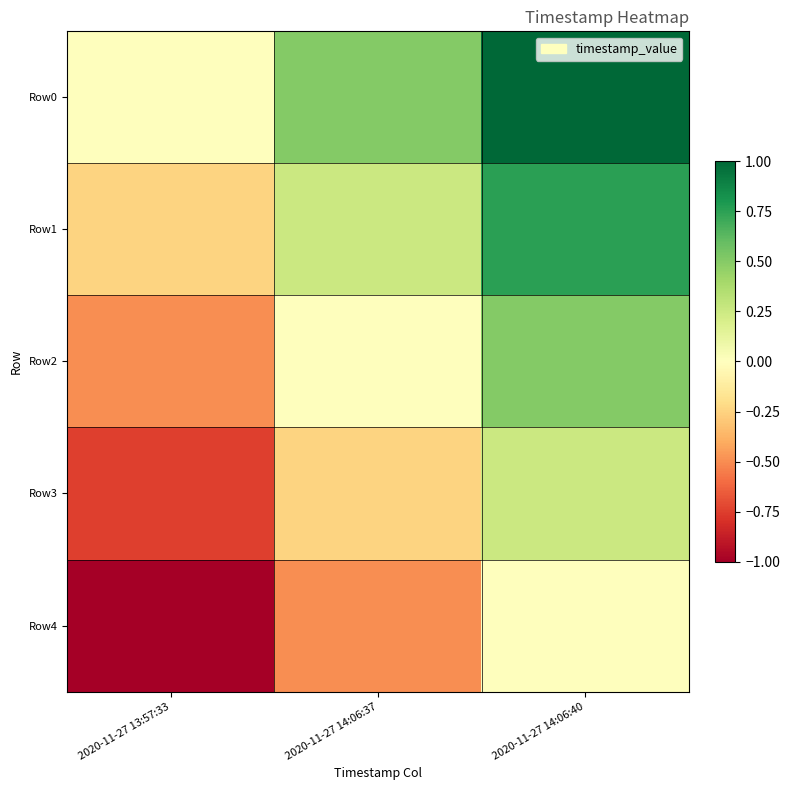

Reading left to right, transcribe all the data shown in this chart.

Row0: 2020-11-27 13:57:33=0.0	2020-11-27 14:06:37=0.5	2020-11-27 14:06:40=1.0
Row1: 2020-11-27 13:57:33=-0.2	2020-11-27 14:06:37=0.2	2020-11-27 14:06:40=0.8
Row2: 2020-11-27 13:57:33=-0.5	2020-11-27 14:06:37=0.0	2020-11-27 14:06:40=0.5
Row3: 2020-11-27 13:57:33=-0.8	2020-11-27 14:06:37=-0.2	2020-11-27 14:06:40=0.2
Row4: 2020-11-27 13:57:33=-1.0	2020-11-27 14:06:37=-0.5	2020-11-27 14:06:40=0.0